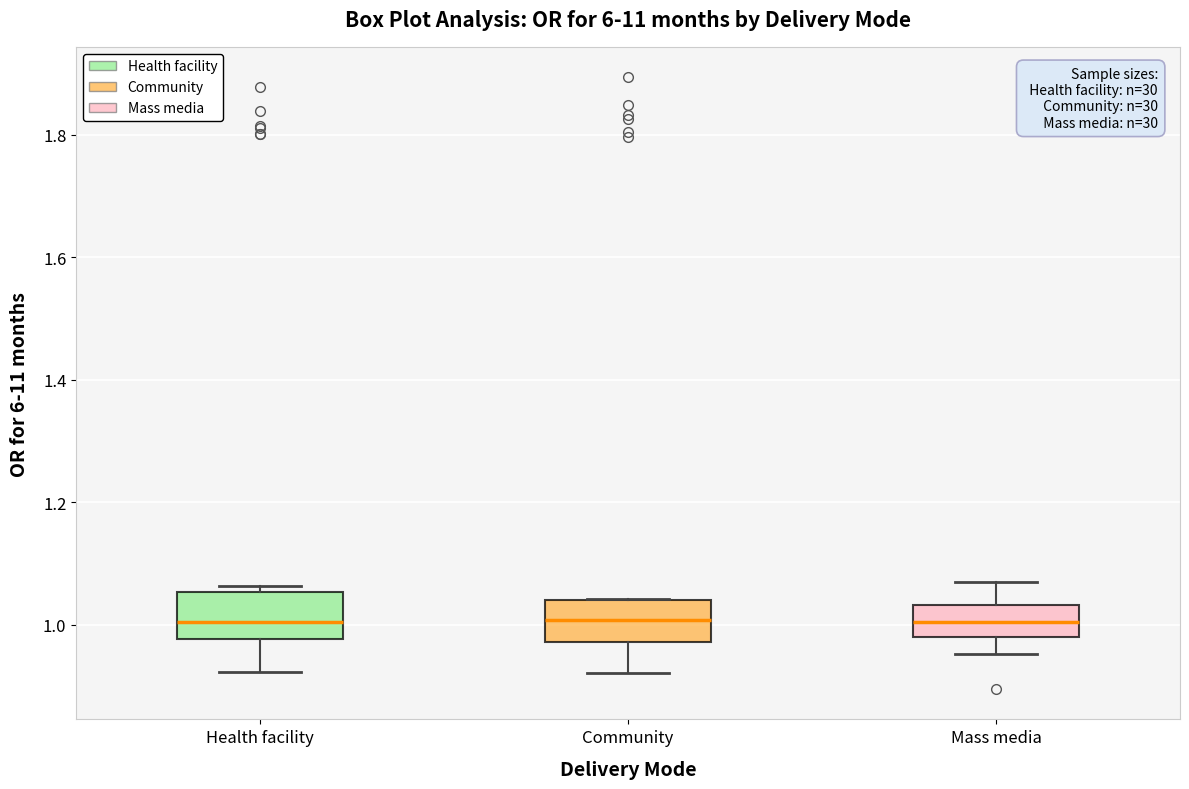

Where is the lower edge of the box for Mass media on the y-axis? The values are not printed on the chart, so give them approximately, as read against the axis.

0.98